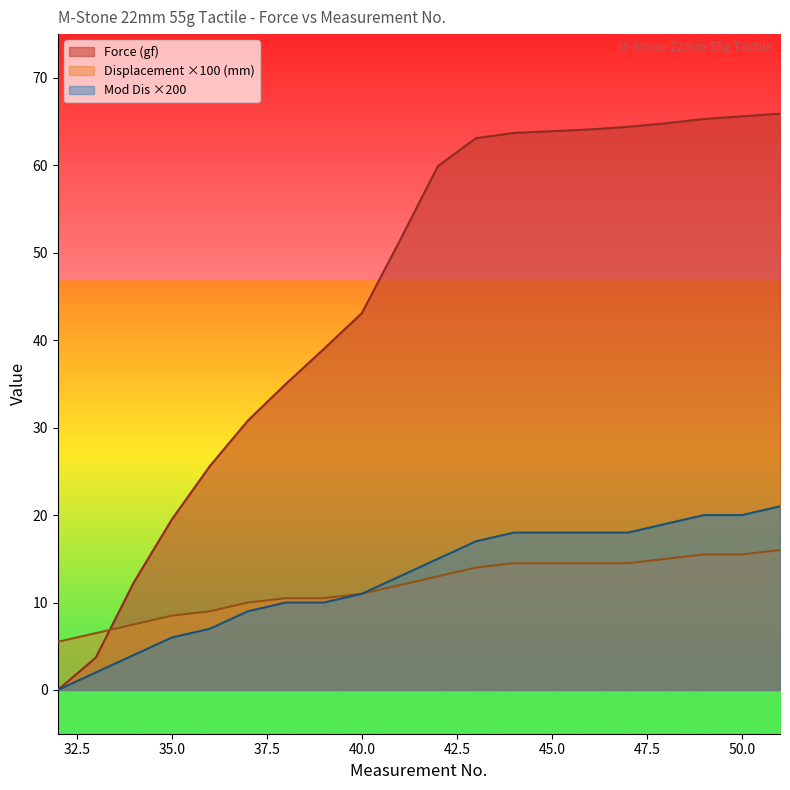

How many values in Force (gf) are above zero?

19